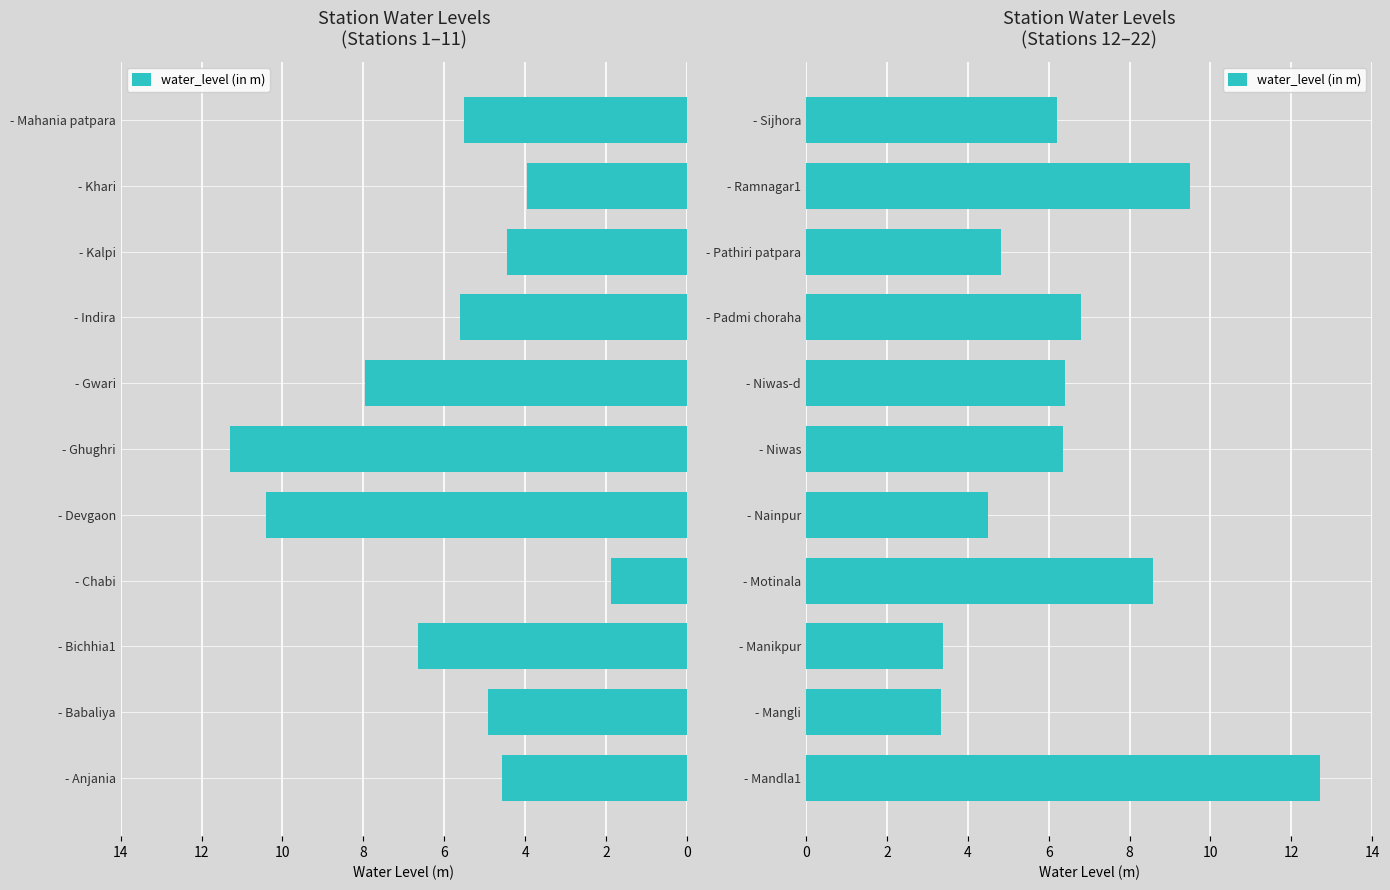

What is the ratio of the value at - Nainpur to the value at - Padmi choraha?

0.7